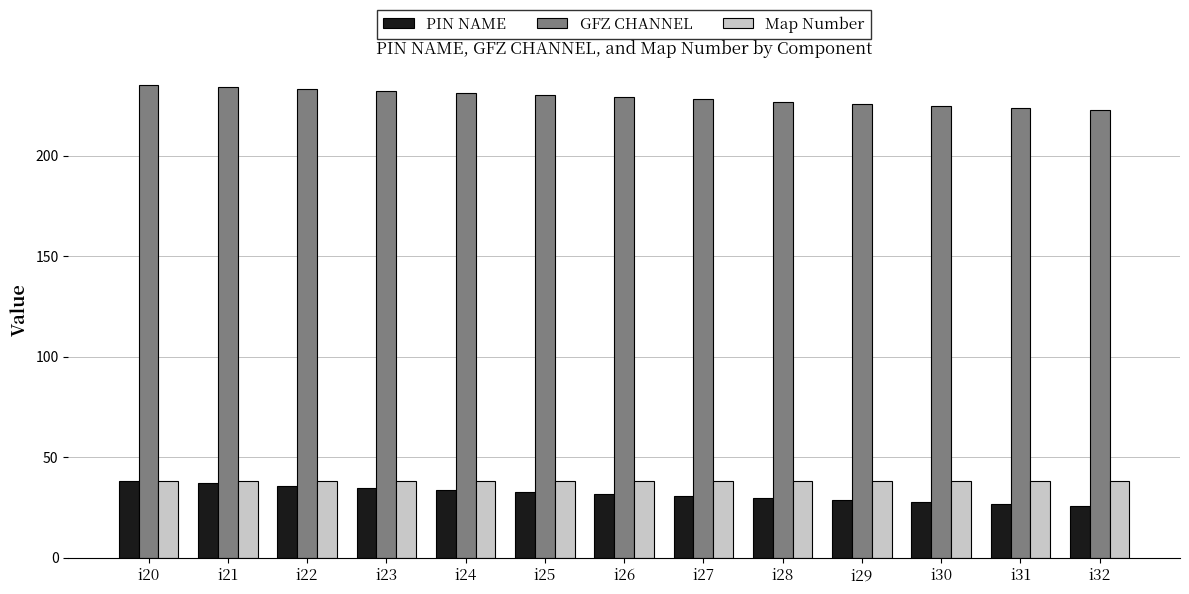

What is the maximum value for Map Number?

38